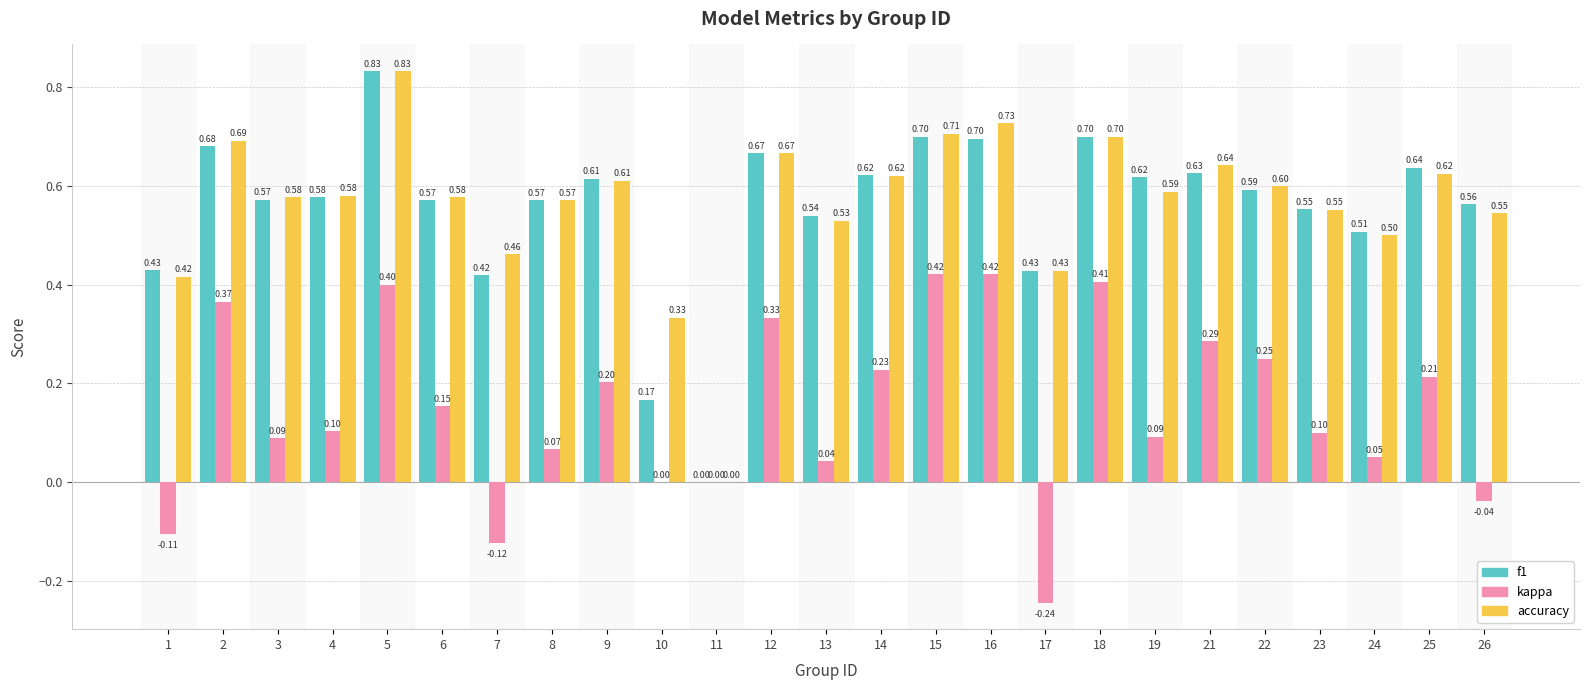

Does the chart contain stacked bars?

No